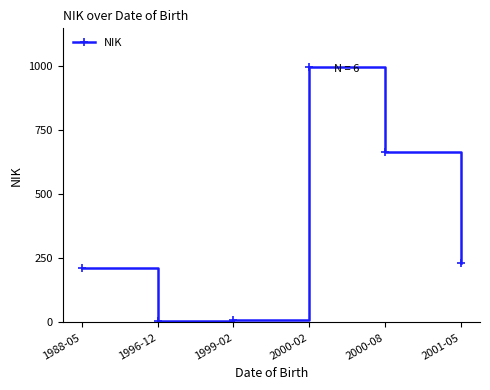

Does the chart have visible grid lines?

No